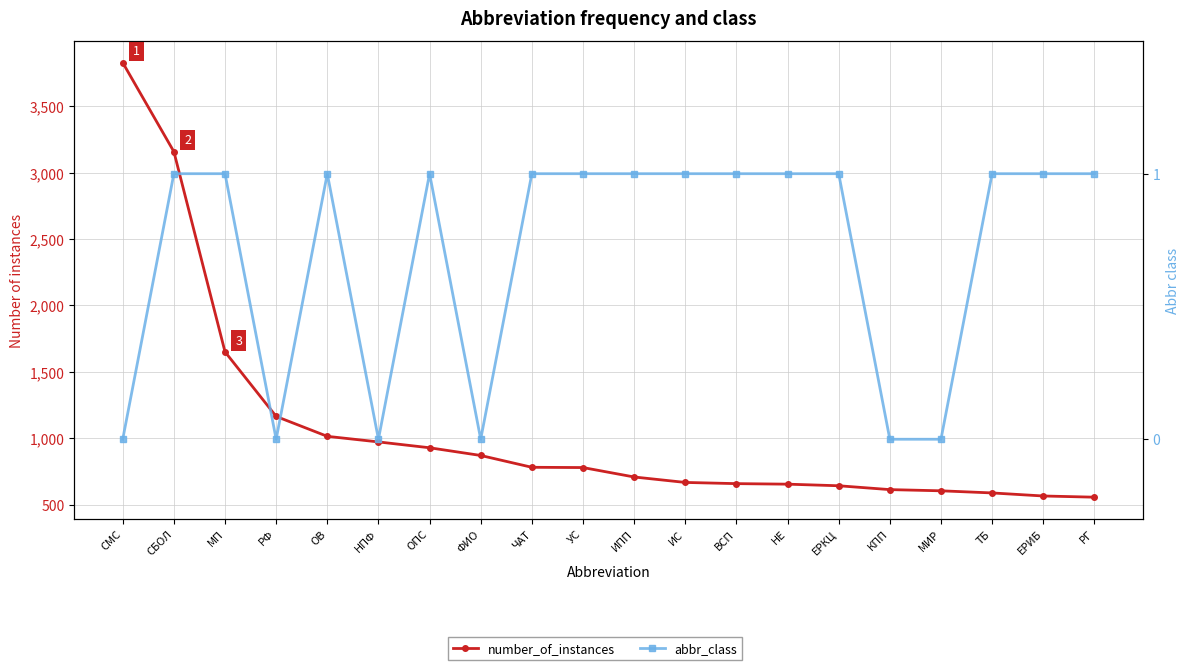

The abbr_class series shows 0 at ФИО. True or false?

True